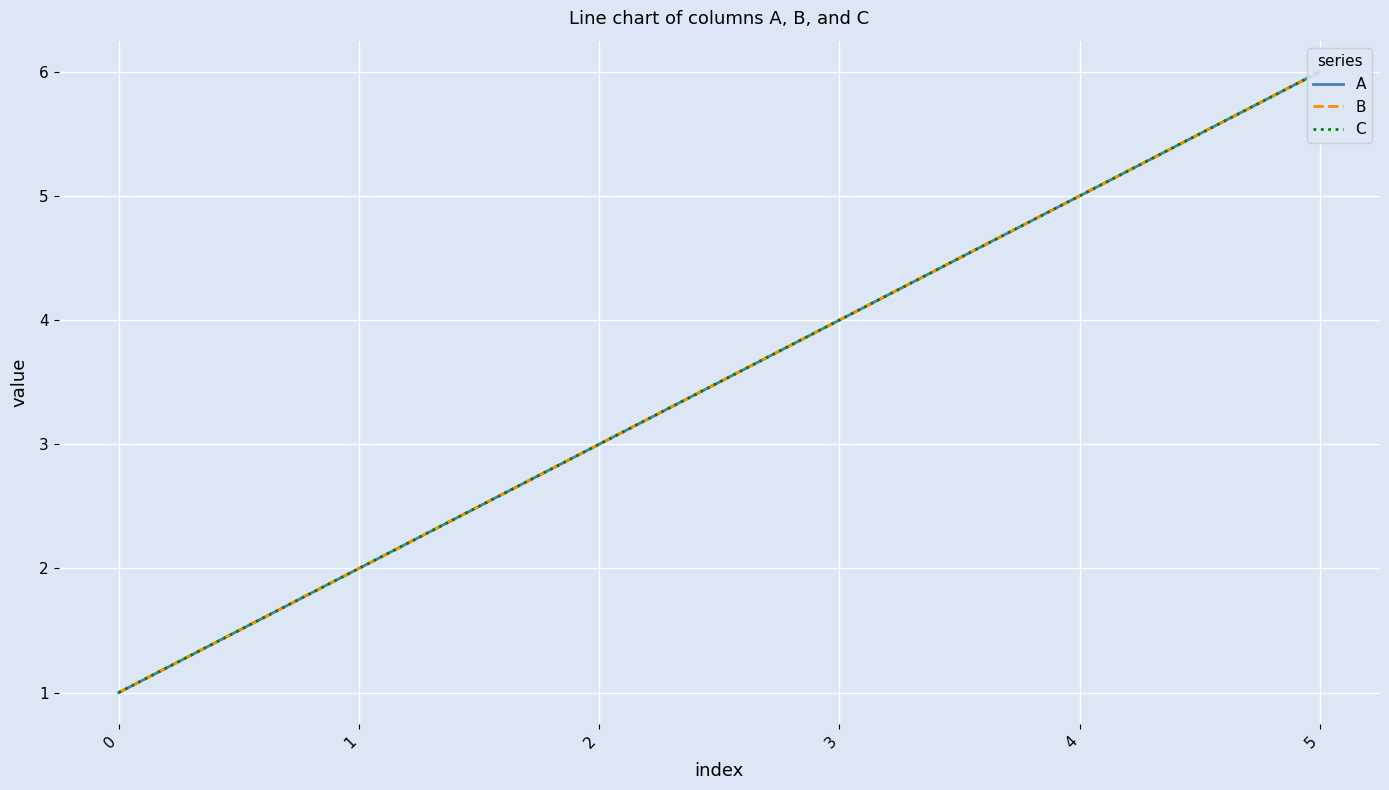

Is it true that B equals 1 at 0?

False